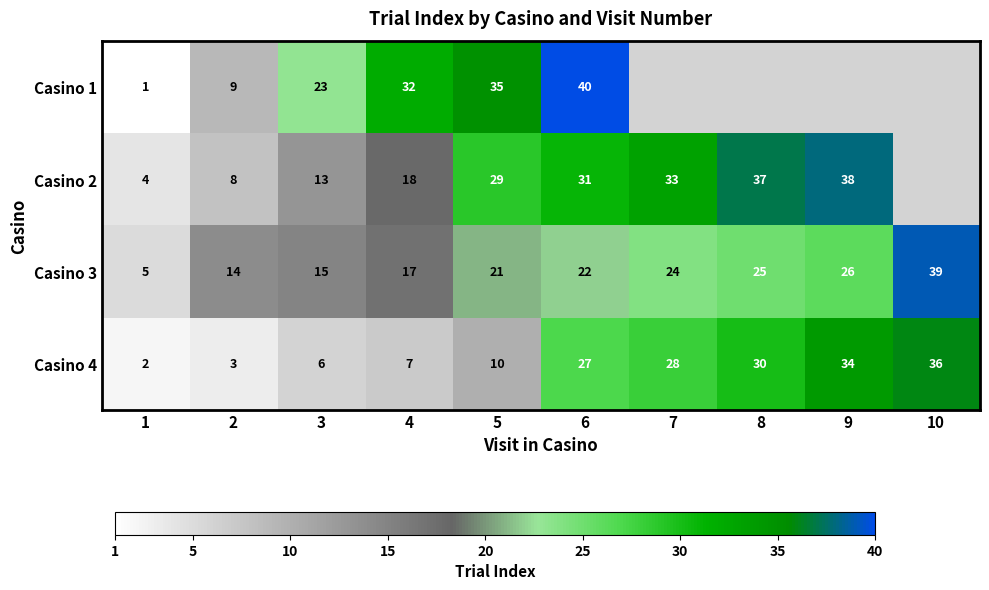

Where is Casino 4 nearest to the value 19?

6